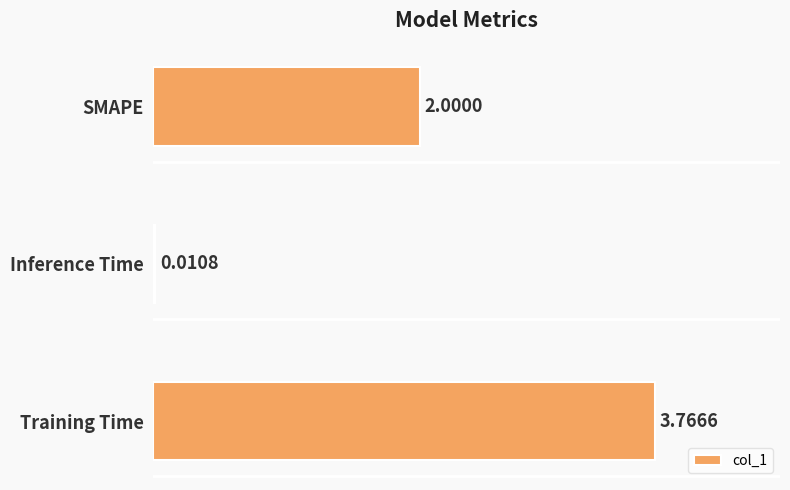

Are the bars horizontal?

Yes